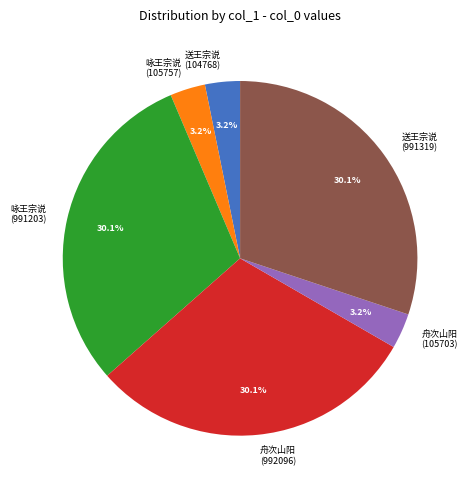

Does 送王宗说 (104768) account for over 50% of the chart?

No